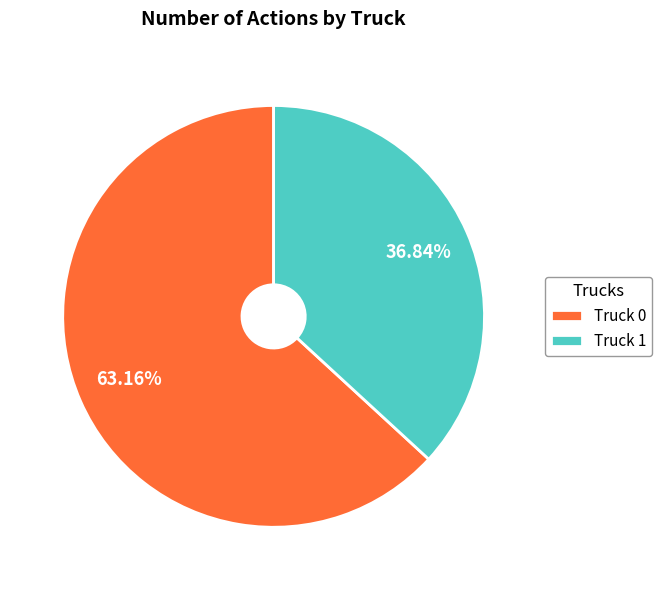

What is the smallest slice in the pie chart?

Truck 1